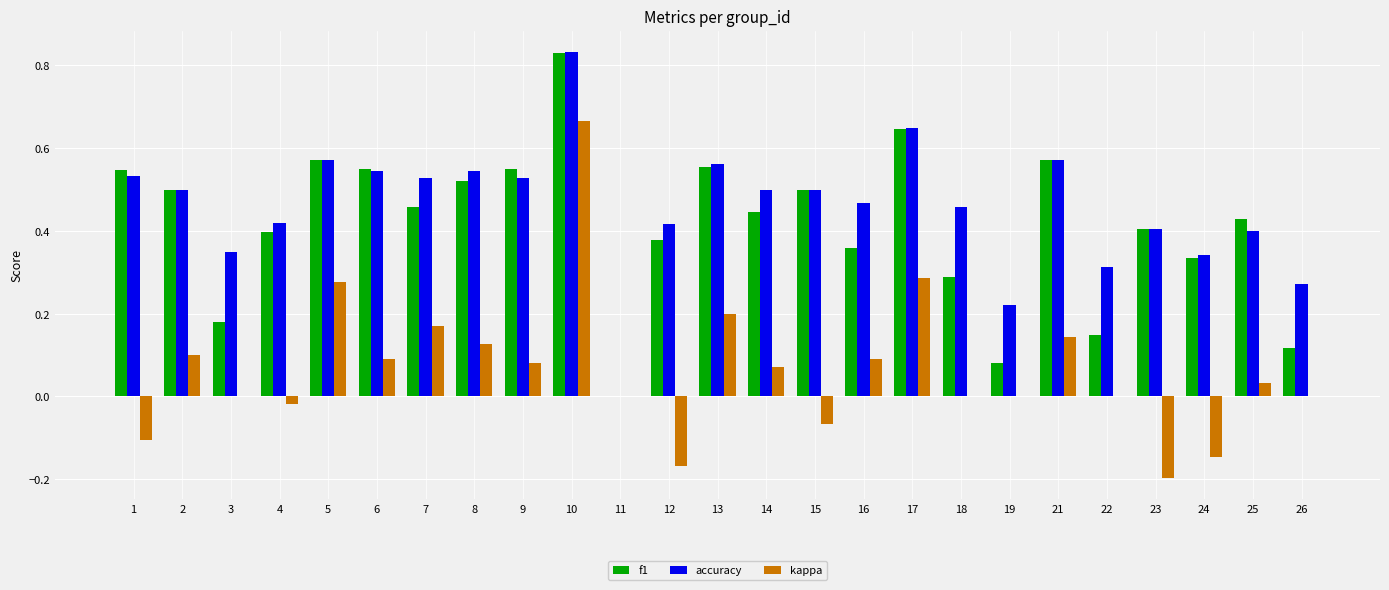

True or false: accuracy has a value of 0.5 at 14.

True